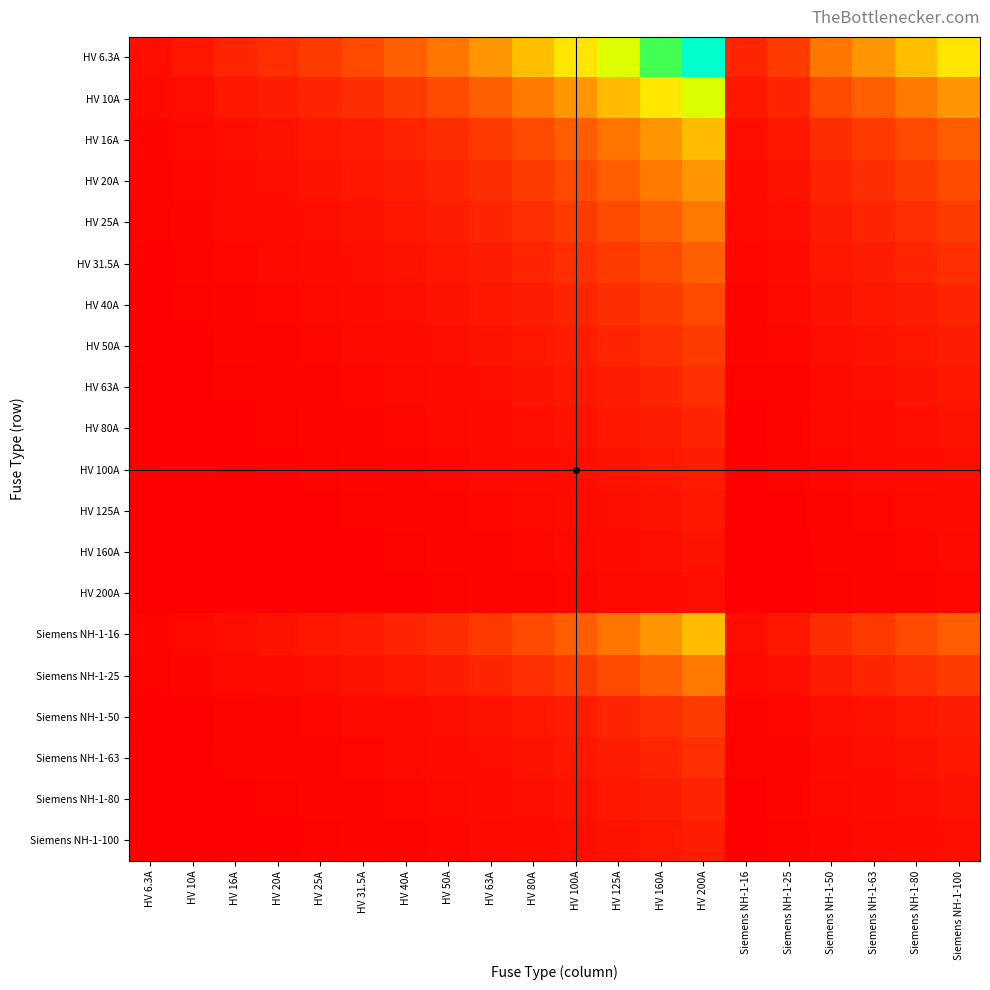

Which has a higher value, HV 6.3A or HV 20A?

HV 20A